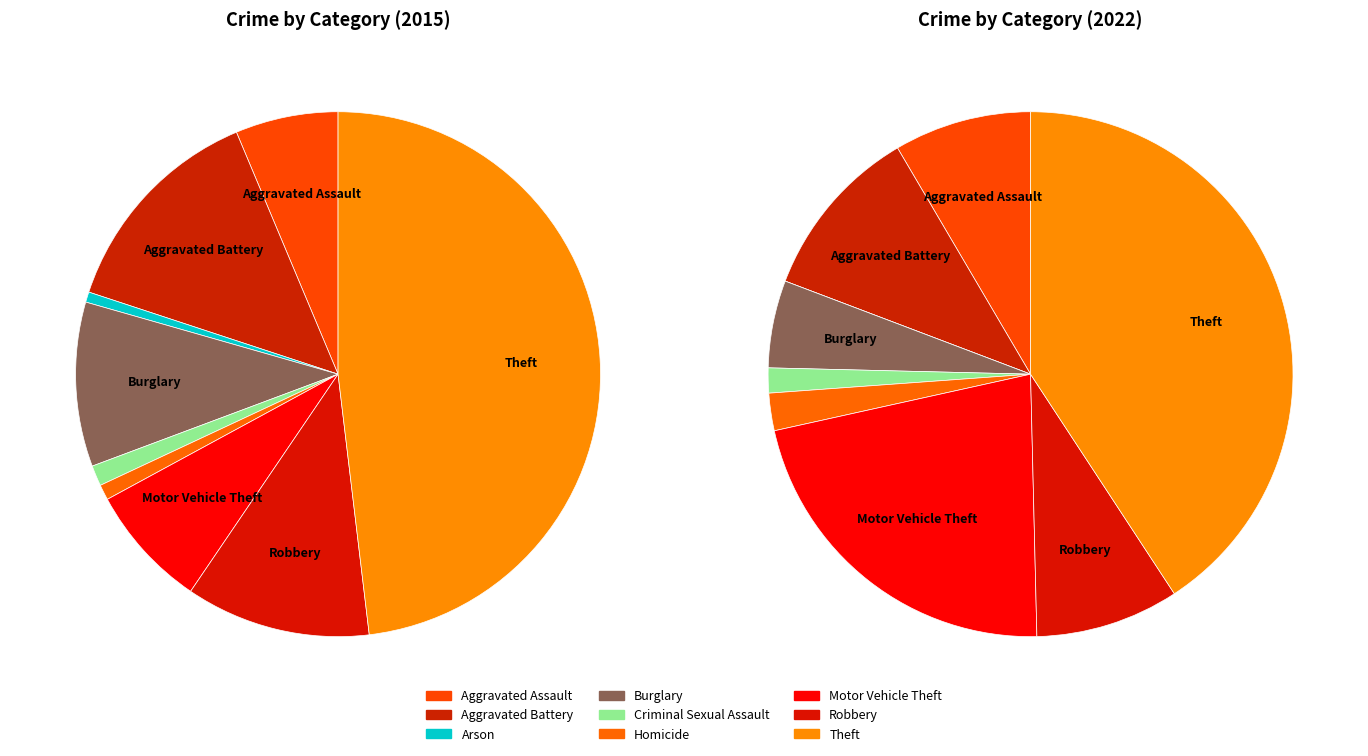

To the nearest percent, what is the average slice percentage?

11%